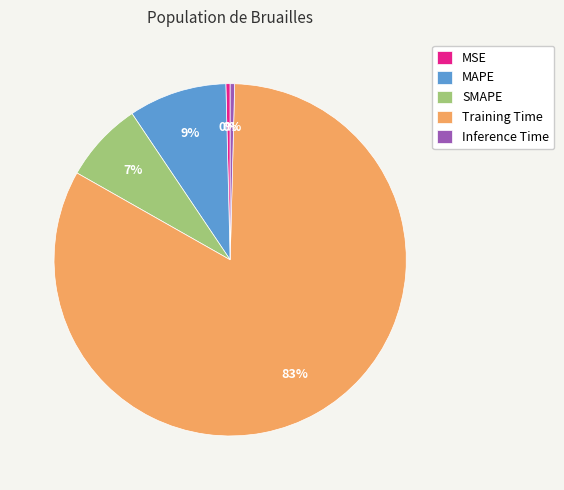

Is the sum of SMAPE and MSE greater than half?

No